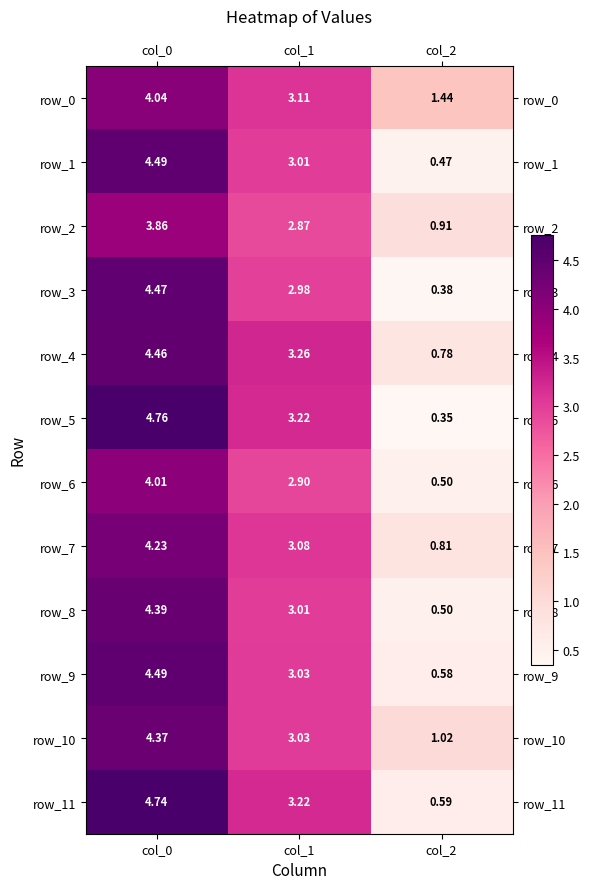

Between col_0 and col_2, which series saw the biggest shift?

row_5